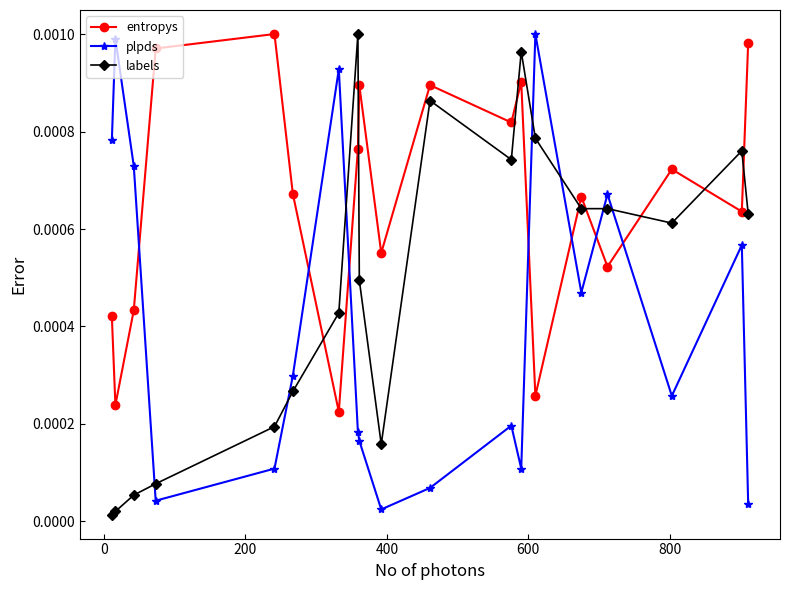

True or false: plpds has more than 2 points higher than both neighbors.

True